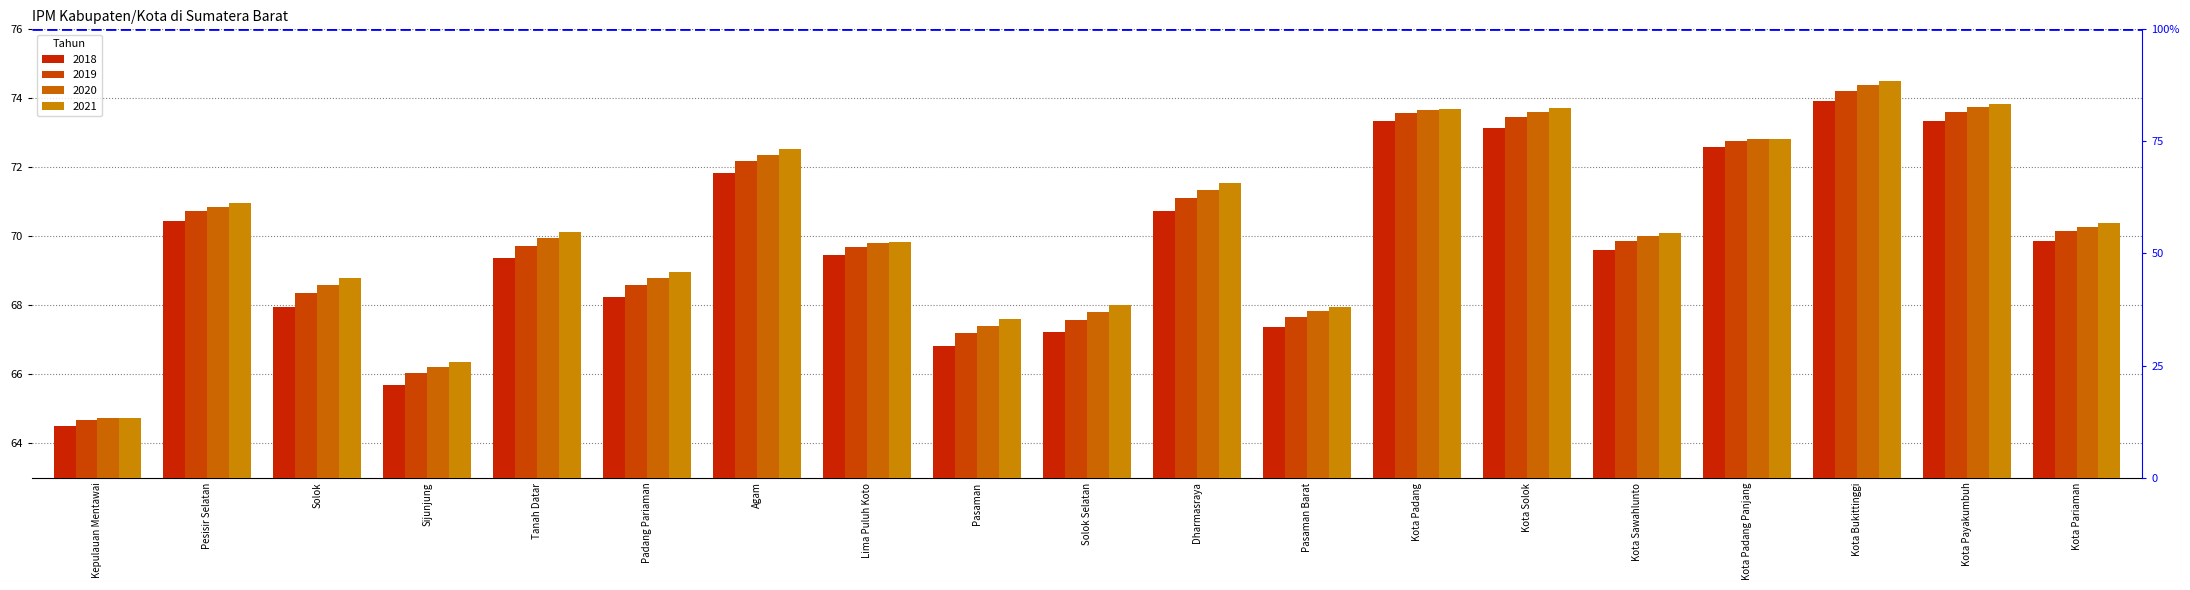

Reading left to right, what are all the values shown in this chart?

2018: Kepulauan Mentawai=64.5	Pesisir Selatan=70.5	Solok=68.0	Sijunjung=65.7	Tanah Datar=69.4	Padang Pariaman=68.2	Agam=71.8	Lima Puluh Koto=69.5	Pasaman=66.8	Solok Selatan=67.2	Dharmasraya=70.7	Pasaman Barat=67.4	Kota Padang=73.3	Kota Solok=73.1	Kota Sawahlunto=69.6	Kota Padang Panjang=72.6	Kota Bukittinggi=73.9	Kota Payakumbuh=73.3	Kota Pariaman=69.9
2019: Kepulauan Mentawai=64.7	Pesisir Selatan=70.7	Solok=68.3	Sijunjung=66.0	Tanah Datar=69.7	Padang Pariaman=68.6	Agam=72.2	Lima Puluh Koto=69.7	Pasaman=67.2	Solok Selatan=67.6	Dharmasraya=71.1	Pasaman Barat=67.7	Kota Padang=73.6	Kota Solok=73.5	Kota Sawahlunto=69.9	Kota Padang Panjang=72.8	Kota Bukittinggi=74.2	Kota Payakumbuh=73.6	Kota Pariaman=70.2
2020: Kepulauan Mentawai=64.7	Pesisir Selatan=70.9	Solok=68.6	Sijunjung=66.2	Tanah Datar=69.9	Padang Pariaman=68.8	Agam=72.4	Lima Puluh Koto=69.8	Pasaman=67.4	Solok Selatan=67.8	Dharmasraya=71.3	Pasaman Barat=67.8	Kota Padang=73.7	Kota Solok=73.6	Kota Sawahlunto=70.0	Kota Padang Panjang=72.8	Kota Bukittinggi=74.4	Kota Payakumbuh=73.7	Kota Pariaman=70.3
2021: Kepulauan Mentawai=64.7	Pesisir Selatan=71.0	Solok=68.8	Sijunjung=66.4	Tanah Datar=70.1	Padang Pariaman=69.0	Agam=72.5	Lima Puluh Koto=69.8	Pasaman=67.6	Solok Selatan=68.0	Dharmasraya=71.5	Pasaman Barat=67.9	Kota Padang=73.7	Kota Solok=73.7	Kota Sawahlunto=70.1	Kota Padang Panjang=72.8	Kota Bukittinggi=74.5	Kota Payakumbuh=73.8	Kota Pariaman=70.4